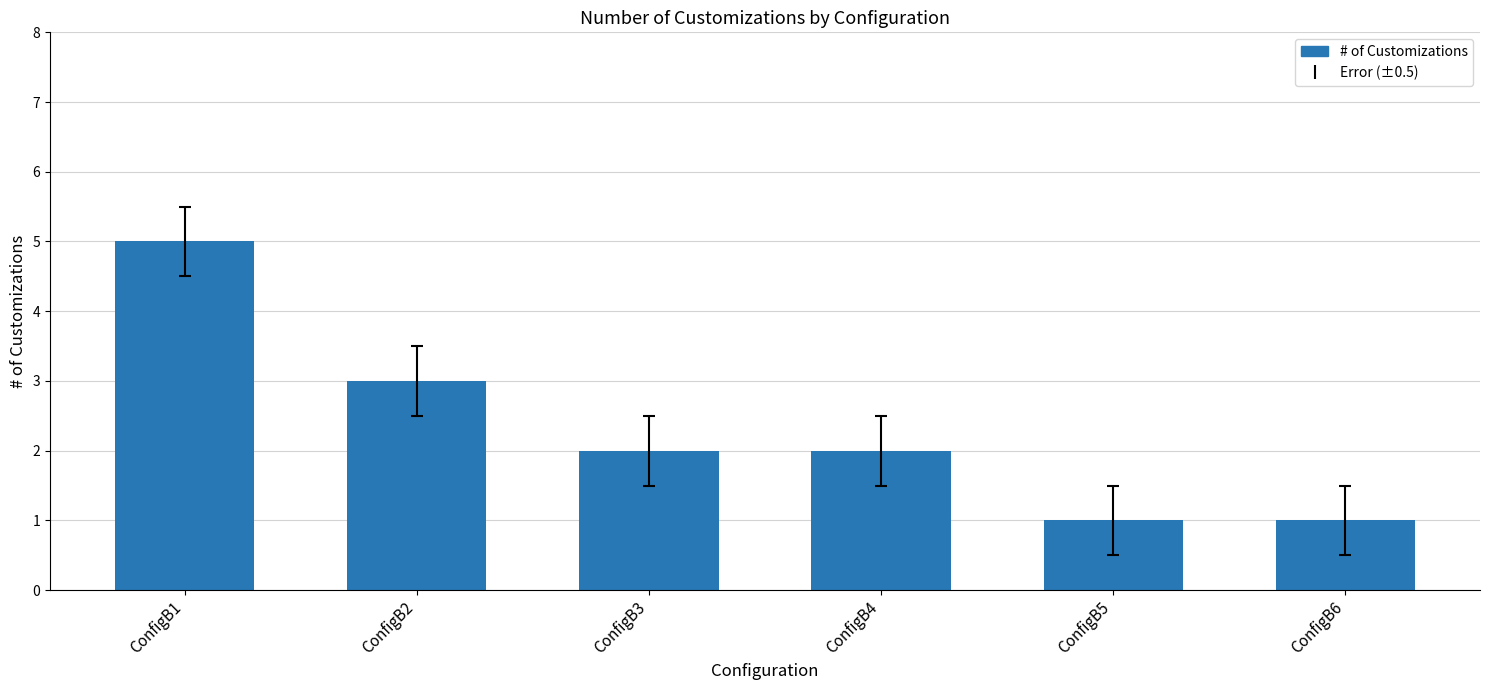

Reading right to left, extract all data points from this chart.

ConfigB6=1	ConfigB5=1	ConfigB4=2	ConfigB3=2	ConfigB2=3	ConfigB1=5